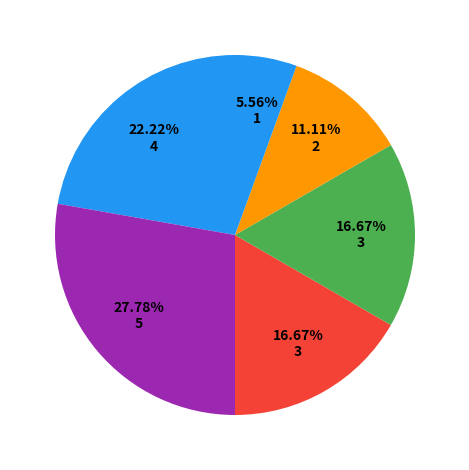

To the nearest percent, what is the average slice percentage?

17%